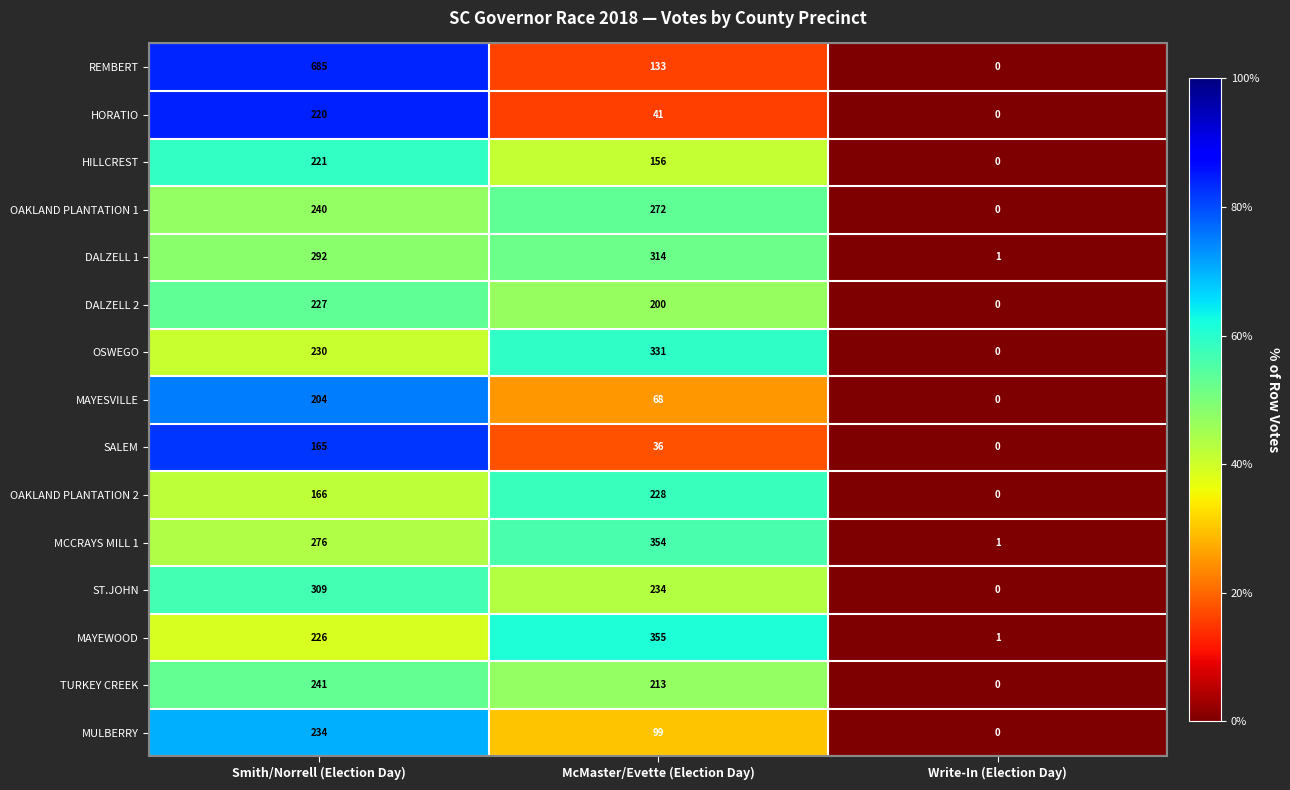

Where is OSWEGO nearest to the value 165?

Smith/Norrell (Election Day)